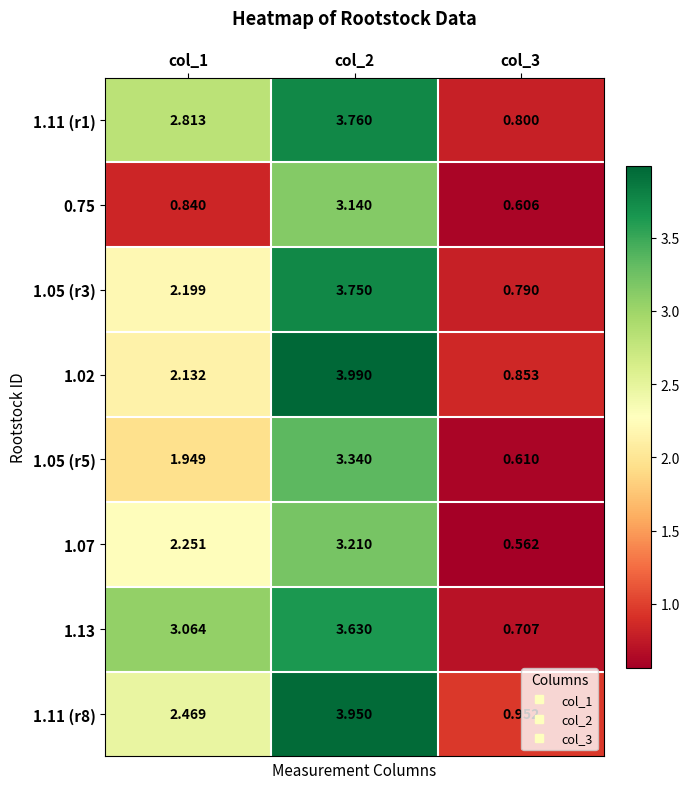

Is the value of 1.07 at col_3 greater than the value of 1.11 (r8) at col_3?

No